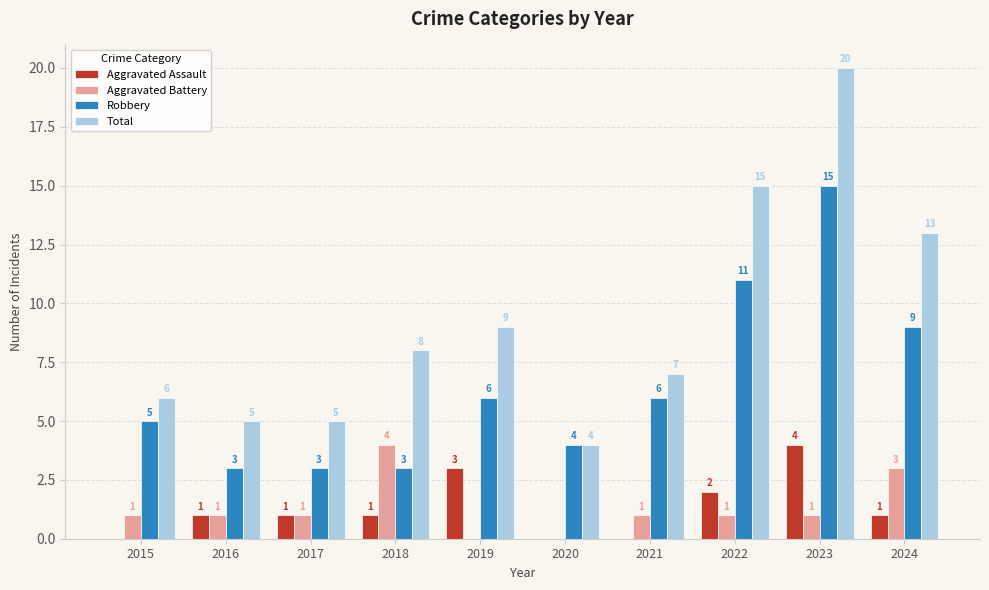

What is the highest value of the Aggravated Battery series?

4